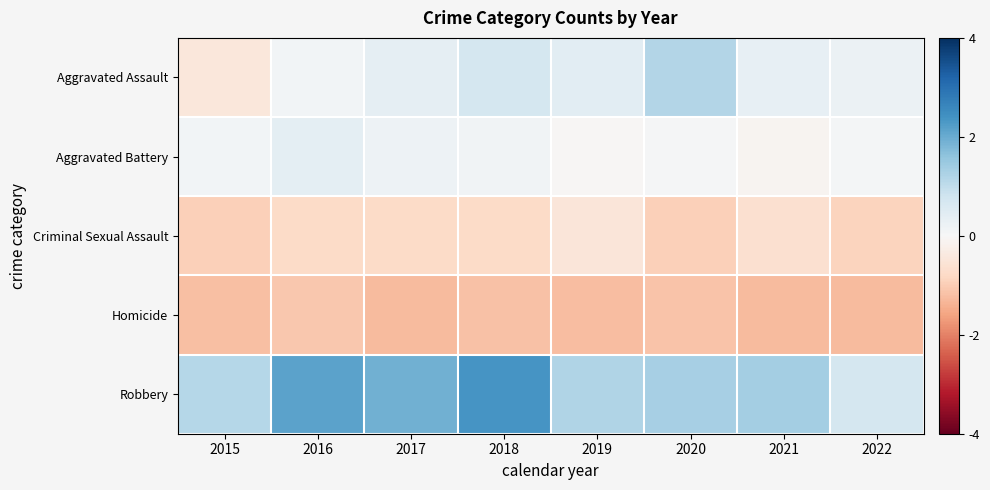

Which series has the largest range (max minus min)?

Robbery